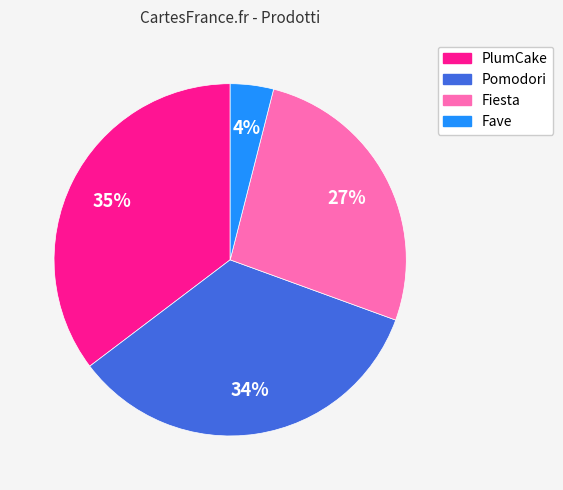

Is there any slice that represents more than half of the pie?

No